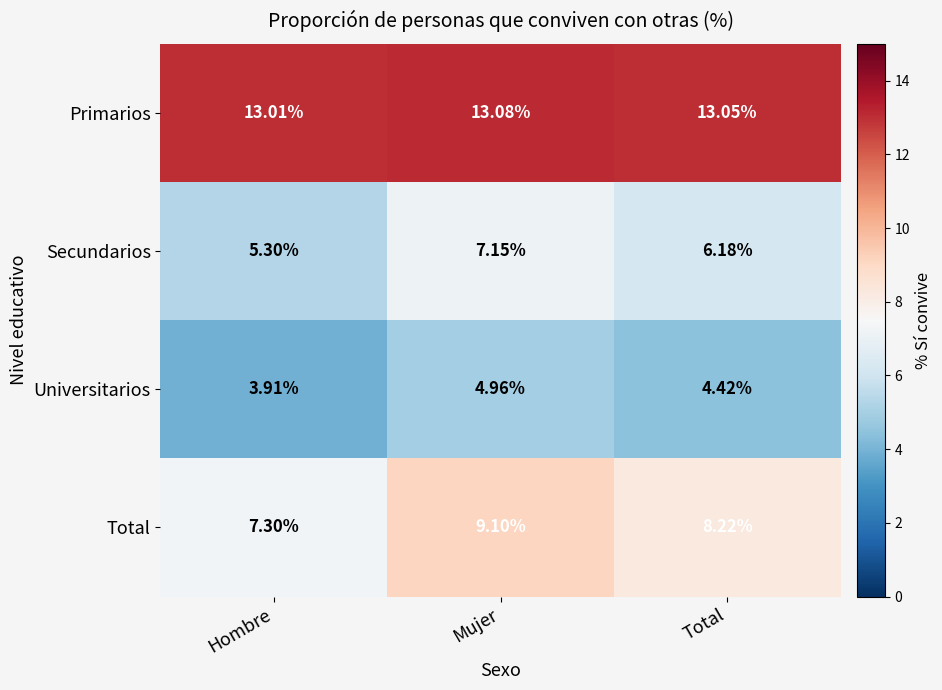

At which category is the sum across all series the highest?

Mujer